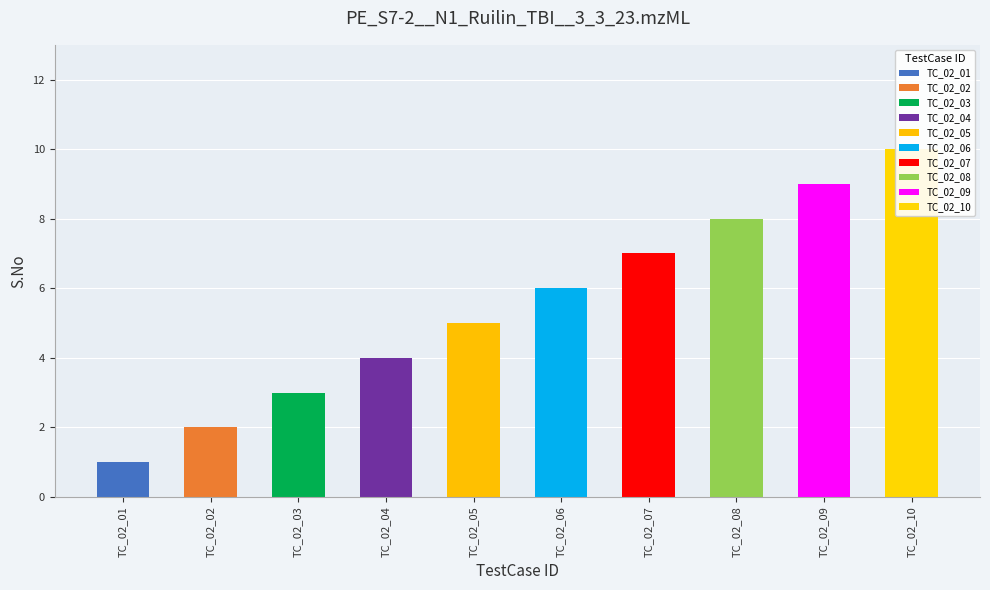

The value at TC_02_09 is 2. True or false?

False